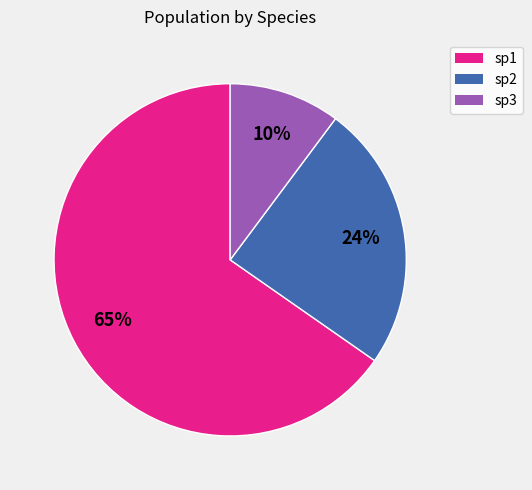

To the nearest percent, what percentage of the pie is sp3?

10%